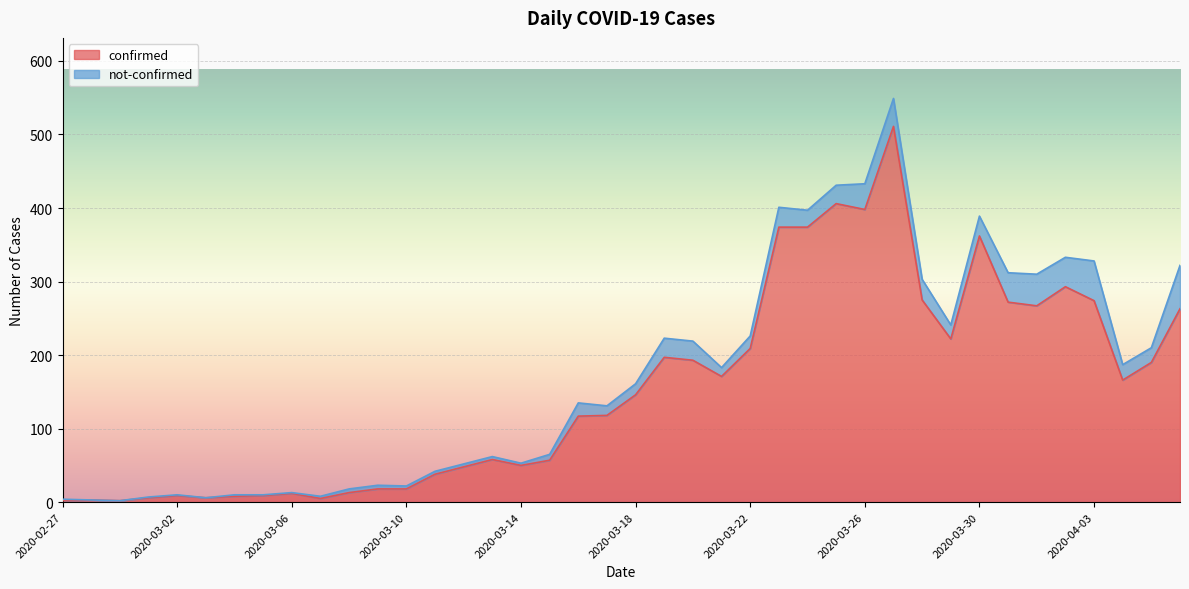

List the labels in order of value, largest first.

2020-03-27, 2020-03-25, 2020-03-26, 2020-03-23, 2020-03-24, 2020-03-30, 2020-04-02, 2020-03-28, 2020-04-03, 2020-03-31, 2020-04-01, 2020-04-06, 2020-03-29, 2020-03-22, 2020-03-19, 2020-03-20, 2020-04-05, 2020-03-21, 2020-04-04, 2020-03-18, 2020-03-17, 2020-03-16, 2020-03-13, 2020-03-15, 2020-03-14, 2020-03-12, 2020-03-11, 2020-03-09, 2020-03-10, 2020-03-08, 2020-03-06, 2020-03-02, 2020-03-05, 2020-03-04, 2020-03-01, 2020-03-03, 2020-03-07, 2020-02-28, 2020-02-27, 2020-02-29